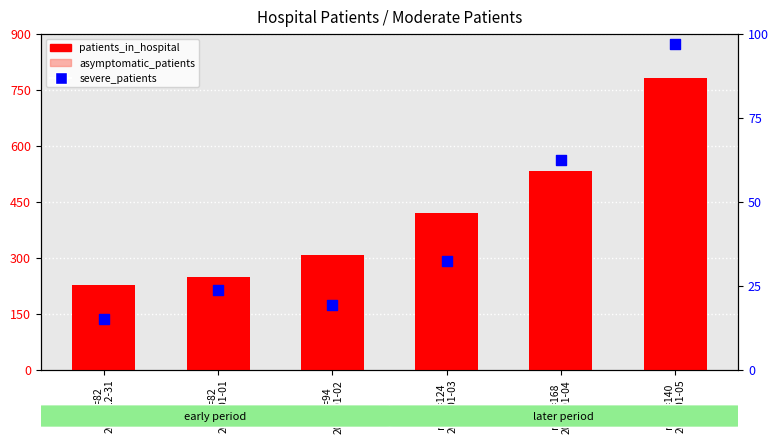

Which series contains the highest Y value?

patients_in_hospital